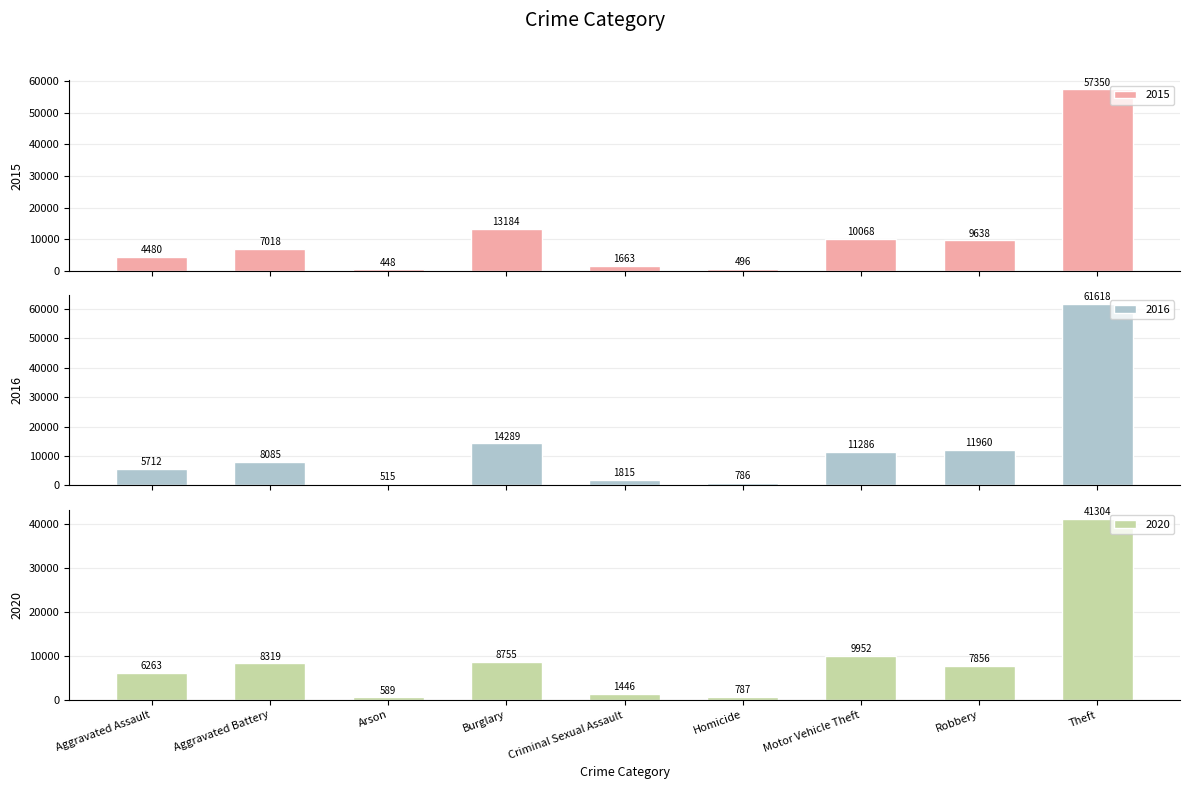

What is the average value of the 2016 series?

12896